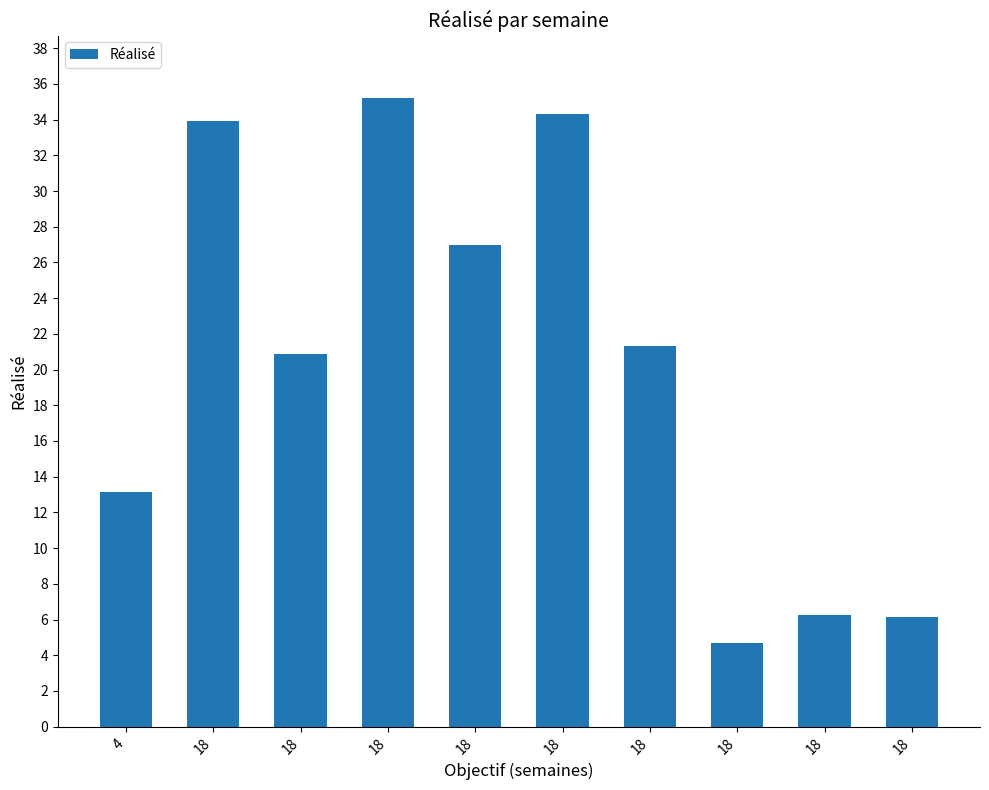

What value does the data have at 18?

27.0